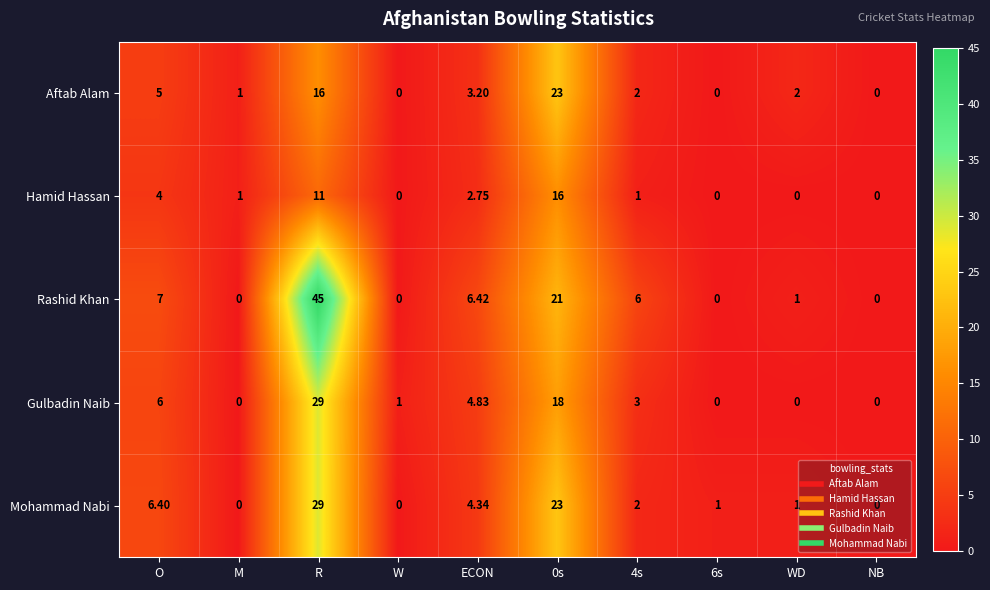

How many data points does each series have?

10